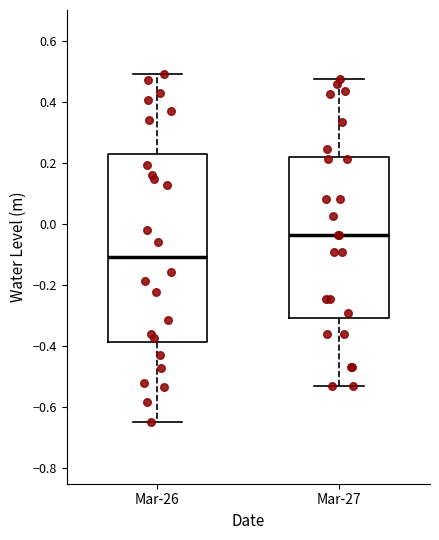

Where does the median line of the box for Mar-26 sit on the y-axis? The values are not printed on the chart, so give them approximately, as read against the axis.

-0.10